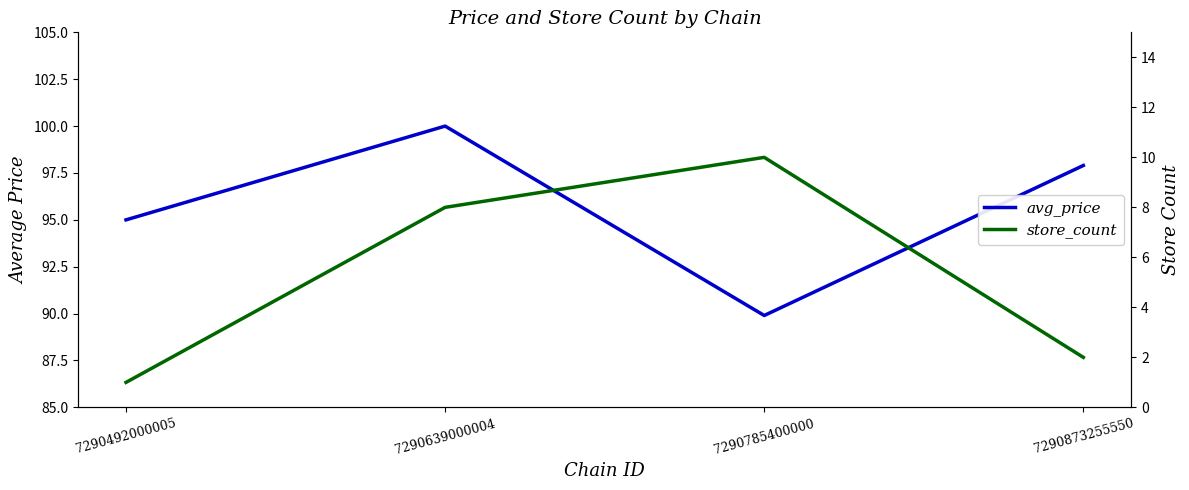

Where does the store_count series first go above 8?

7290785400000